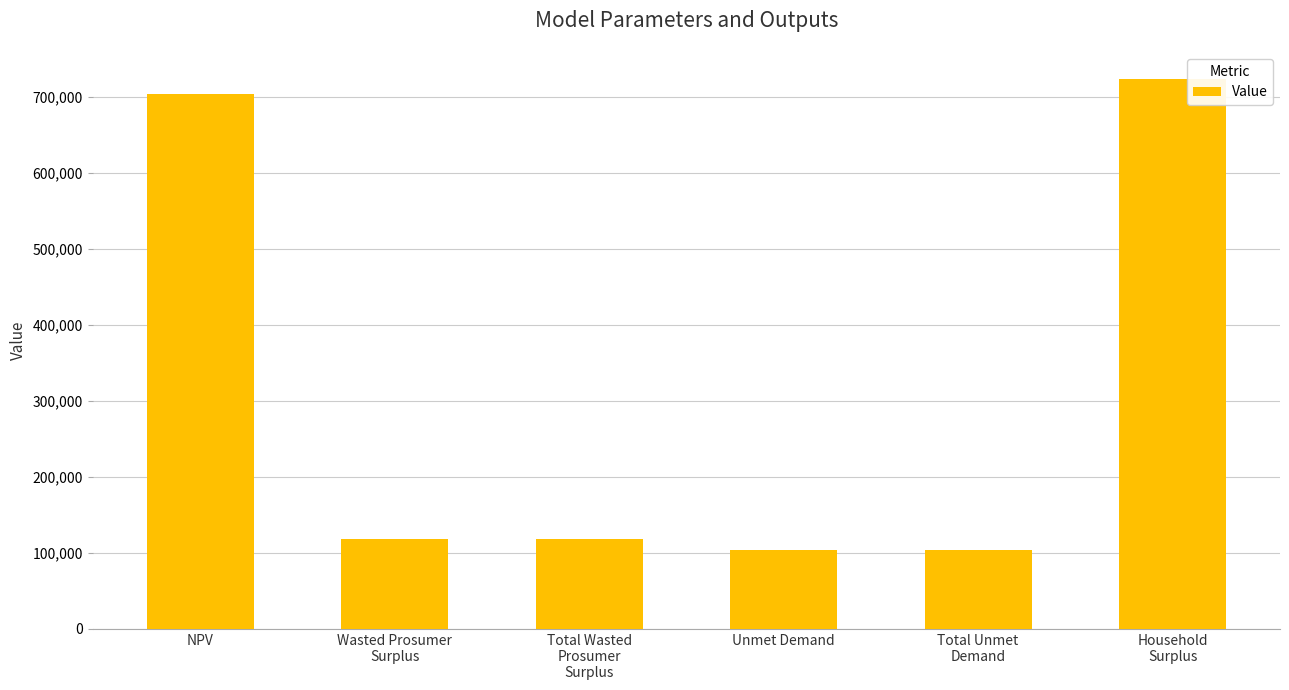

What is the average value?

312309.5